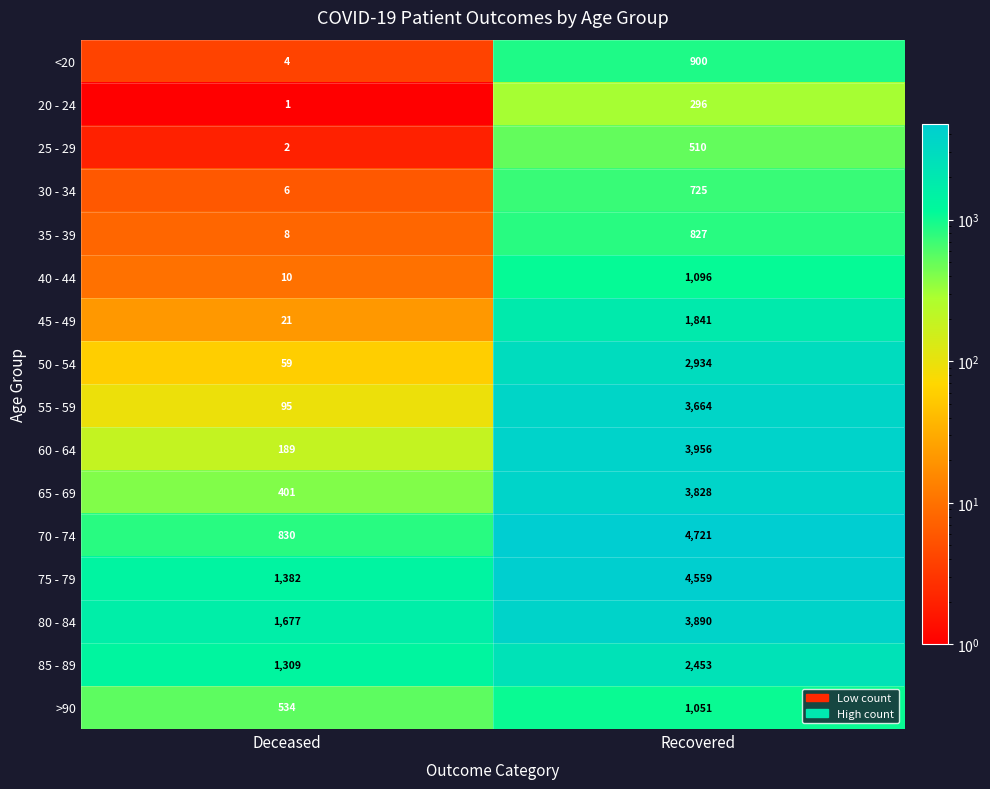

How many distinct data groups are displayed?

16